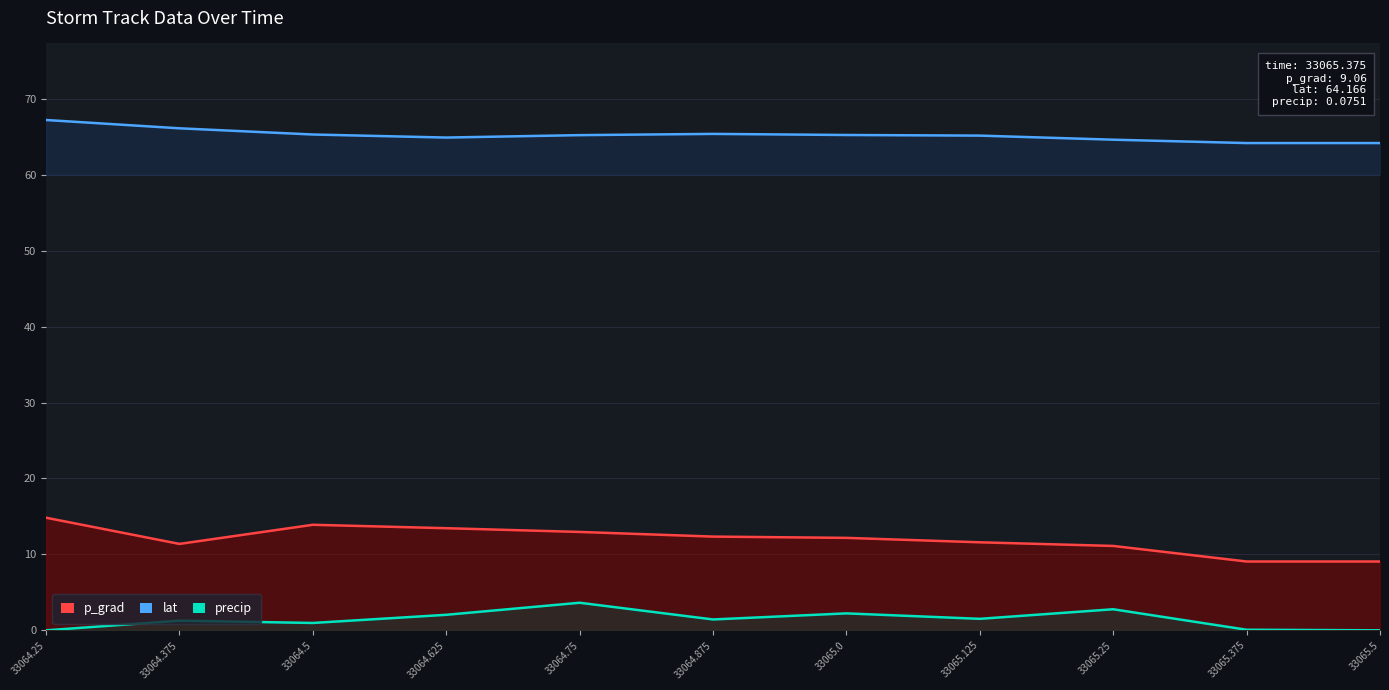

Reading left to right, transcribe all the data shown in this chart.

p_grad: 14.8	11.4	13.9	13.4	13.0	12.3	12.2	11.6	11.1	9.1	9.1
lat: 67.2	66.1	65.3	64.9	65.2	65.4	65.2	65.1	64.6	64.2	64.2
precip: 0.0	1.3	1.0	2.0	3.6	1.4	2.2	1.5	2.8	0.1	0.0